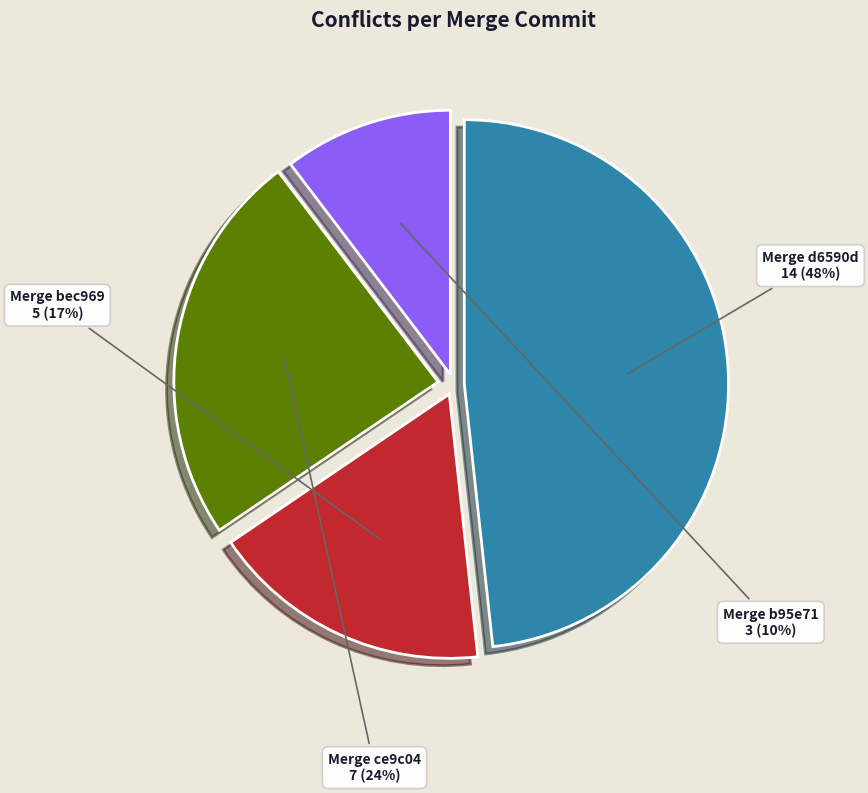

How many slices are in this pie chart?

4